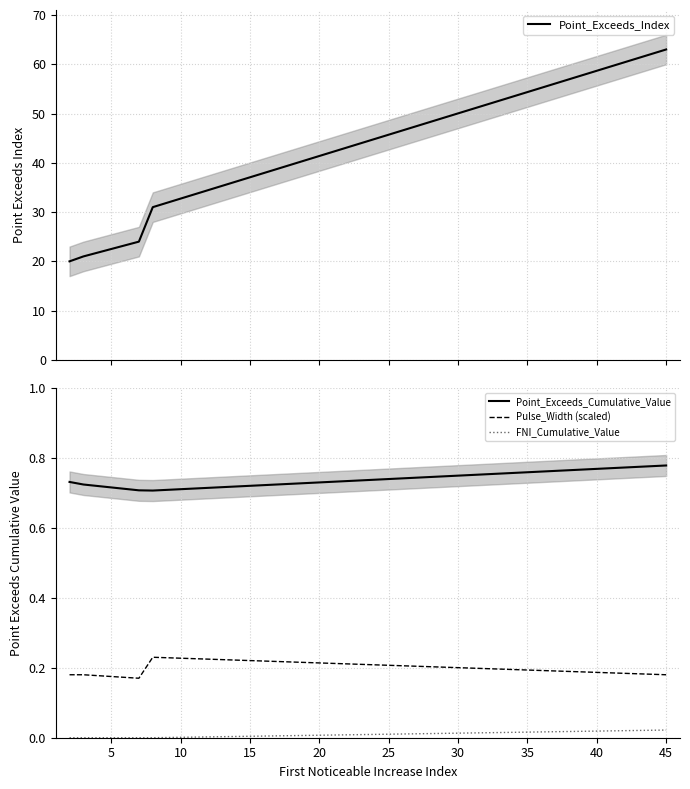

Reading left to right, what are all the values shown in this chart?

Point_Exceeds_Index: 20.0	21.0	24.0	31.0	63.0
Point_Exceeds_Cumulative_Value: 0.7	0.7	0.7	0.7	0.8
Pulse_Width (scaled): 0.2	0.2	0.2	0.2	0.2
FNI_Cumulative_Value: 0.0	0.0	0.0	0.0	0.0